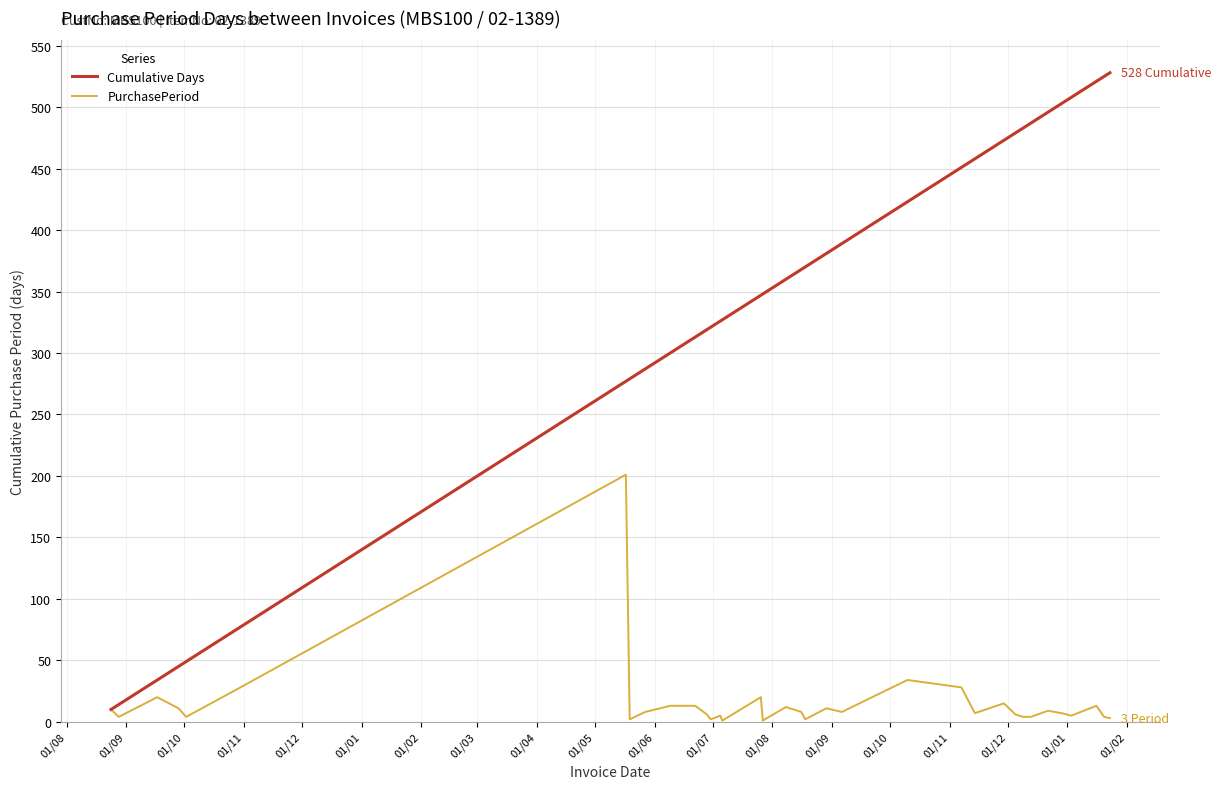

Which series has the largest total across all categories?

Cumulative Days